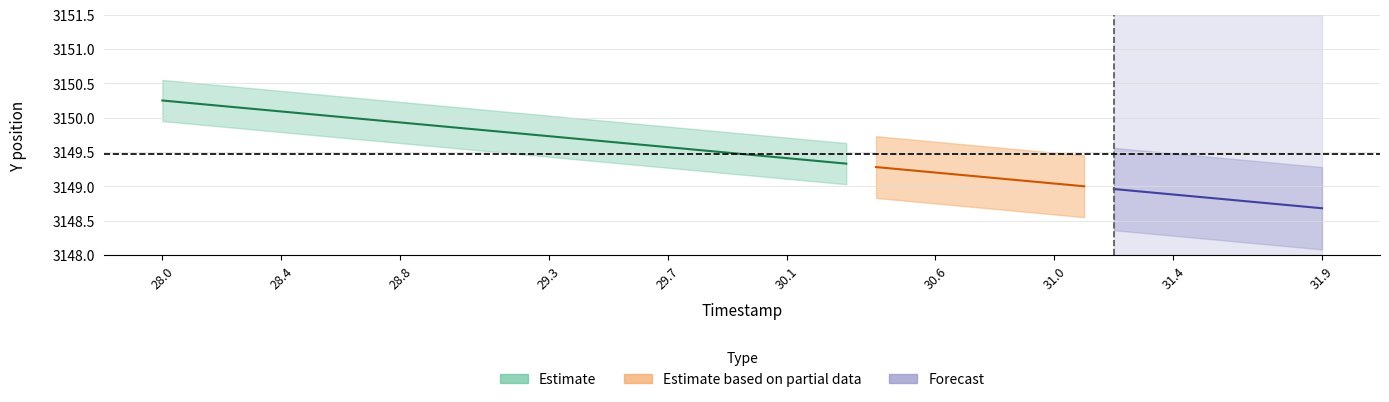

True or false: Y_center has more than 2 interior local peaks.

False